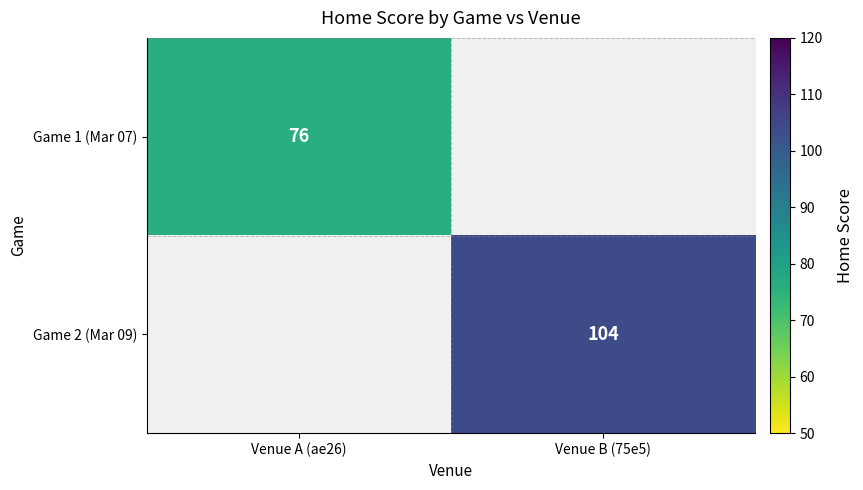

The value of Game 1 (Mar 07) at Venue A (ae26) is 125. True or false?

False